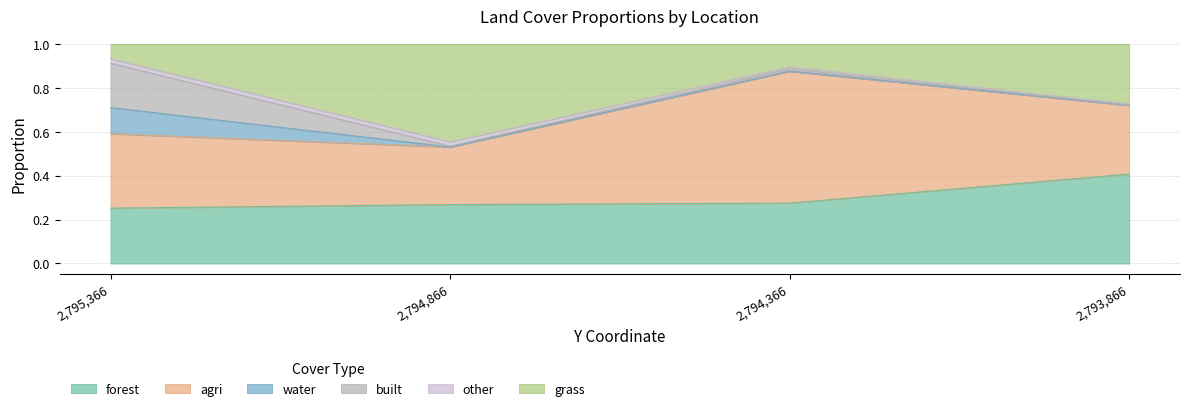

Which has a higher value, 2794866.126422 or 2793866.126422?

2793866.126422